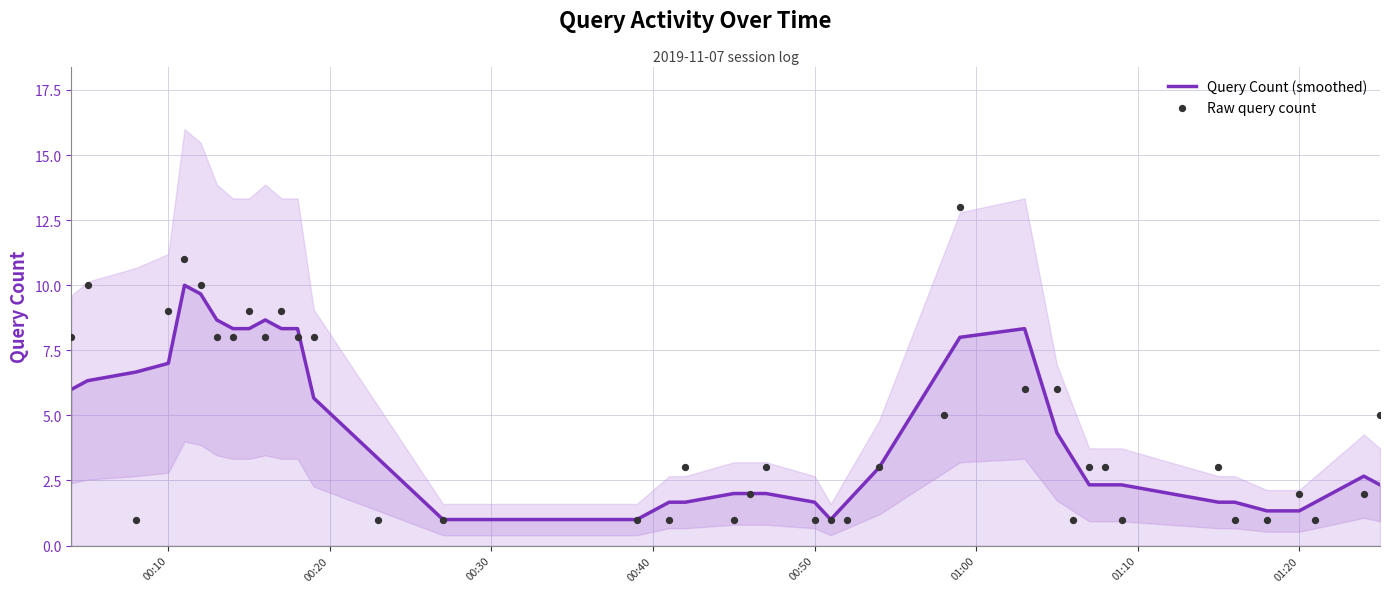

The Query Count (smoothed) series shows 1.7 at 00:50. True or false?

True